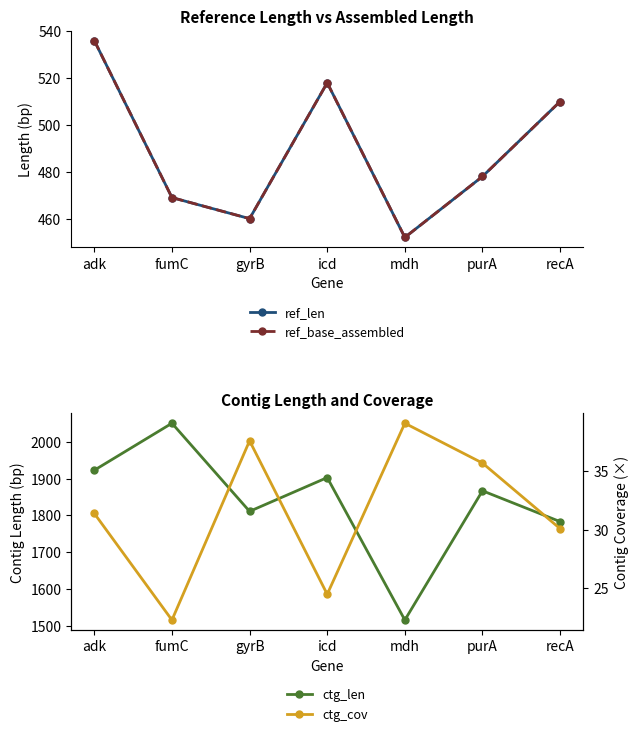

True or false: ctg_len and ref_len cross at least once.

False